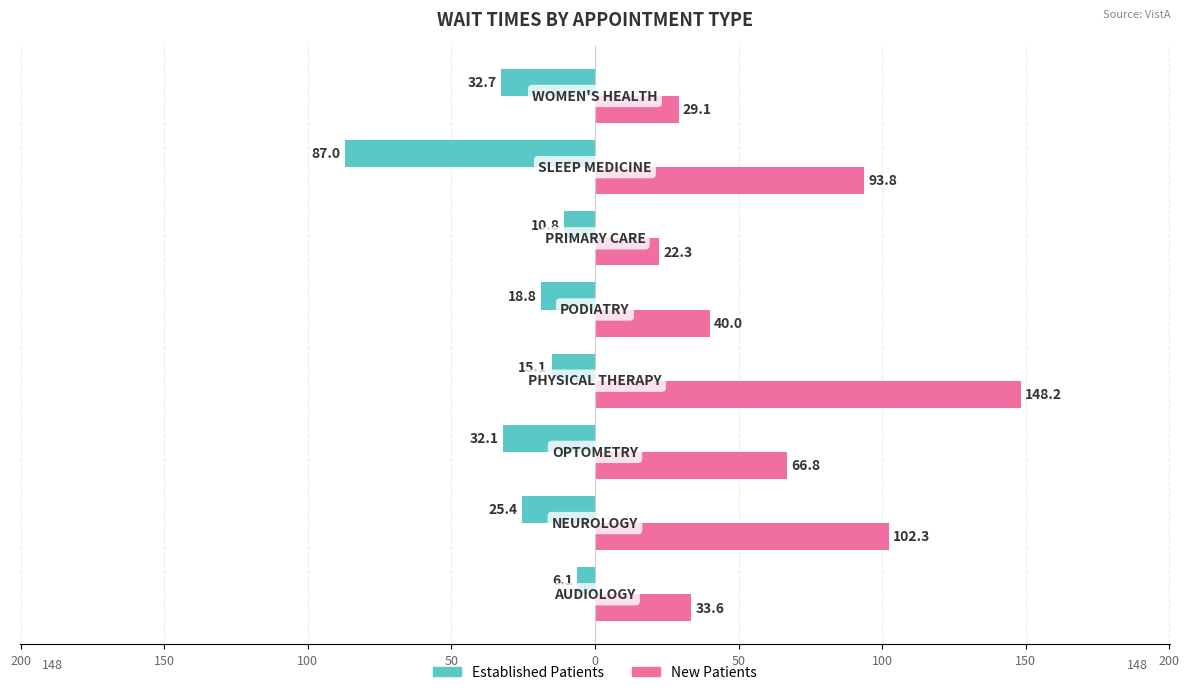

Count the number of categories in the chart.

8